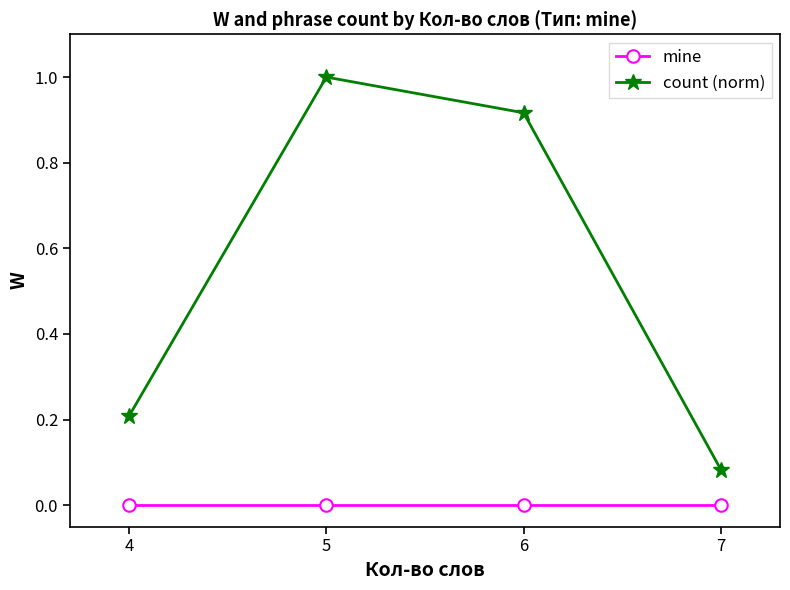

At how many categories does at least one series exceed 0?

4